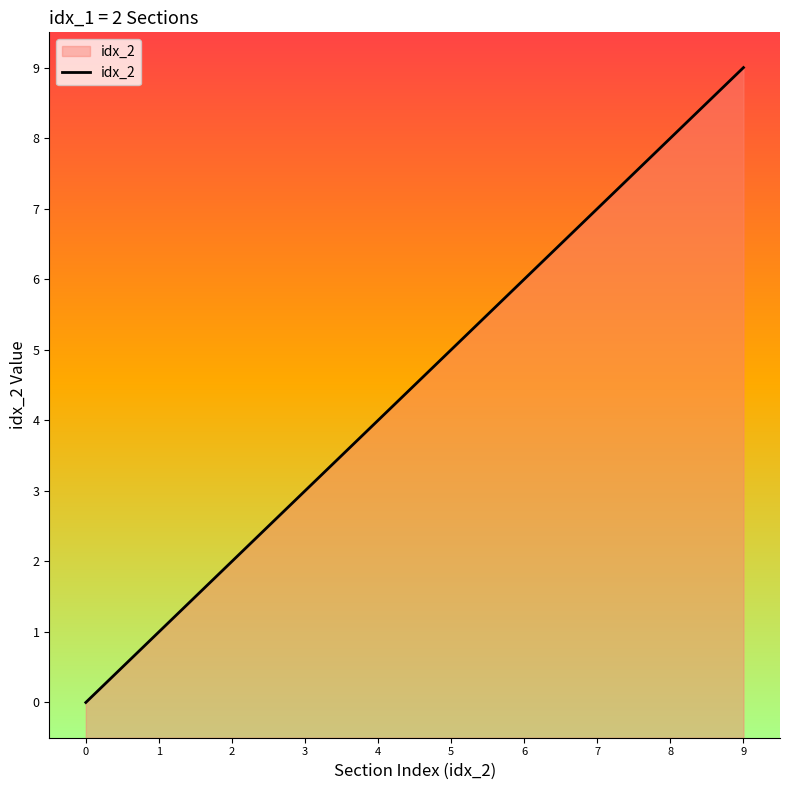

Where is the data nearest to the value 4?

4